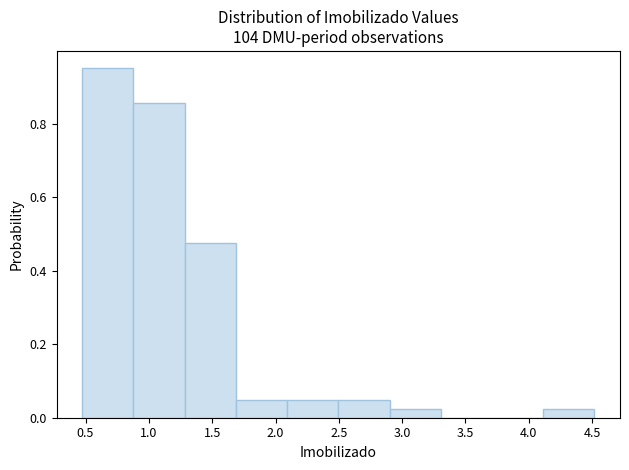

Over which range of the x-axis is the bar tallest?

0.45 to 0.90